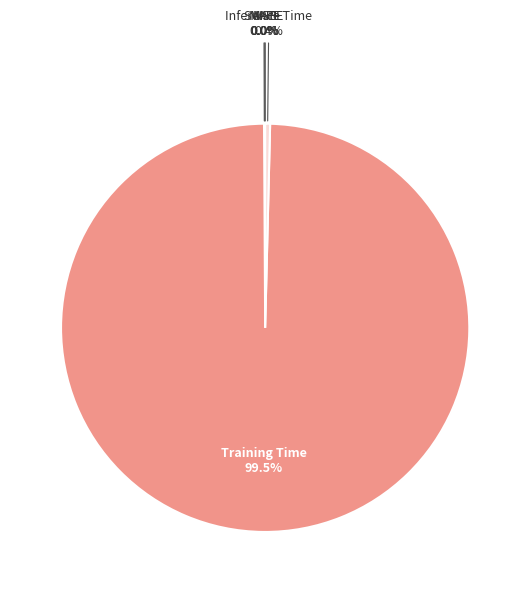

Is there any slice that represents more than half of the pie?

Yes